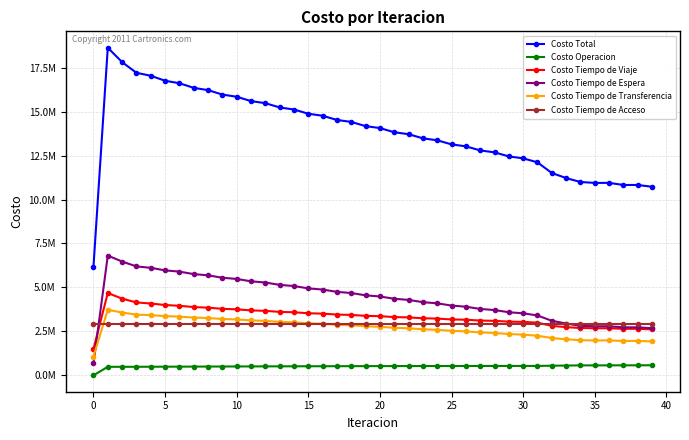

True or false: Costo Tiempo de Acceso has more than 2 interior local peaks.

False